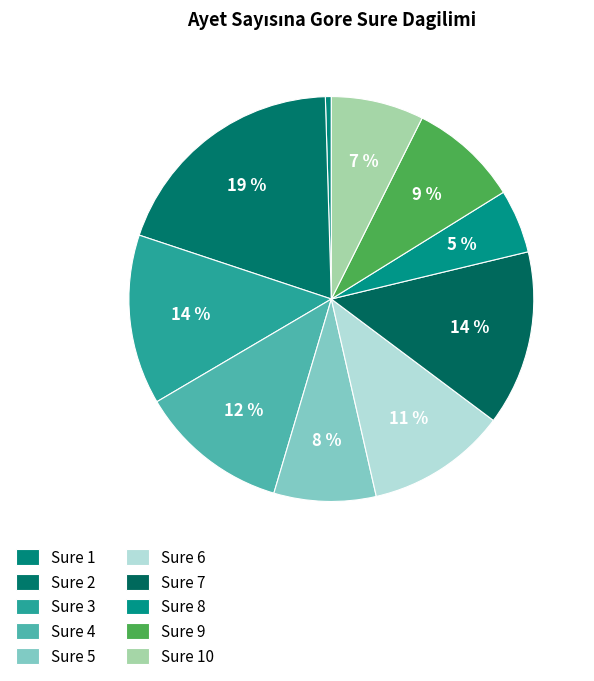

The Sure 5 slice represents 8% of the pie. True or false?

True